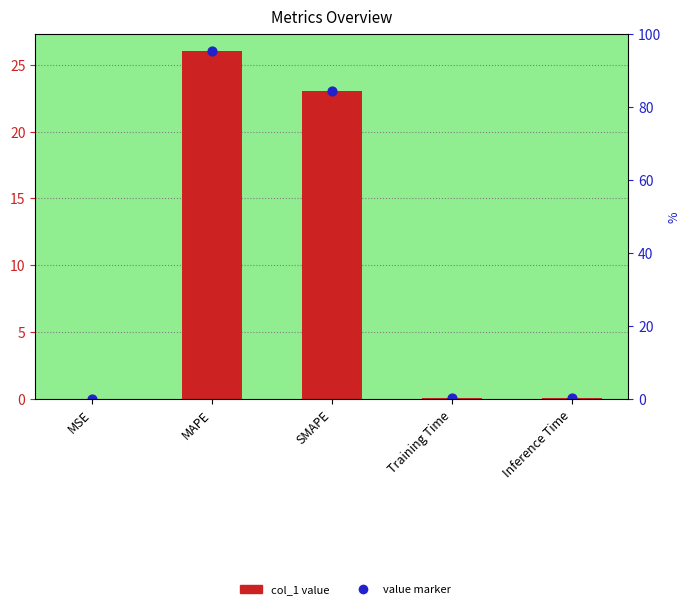

Is the value of col_1 value at Training Time greater than the value of value marker at Training Time?

No